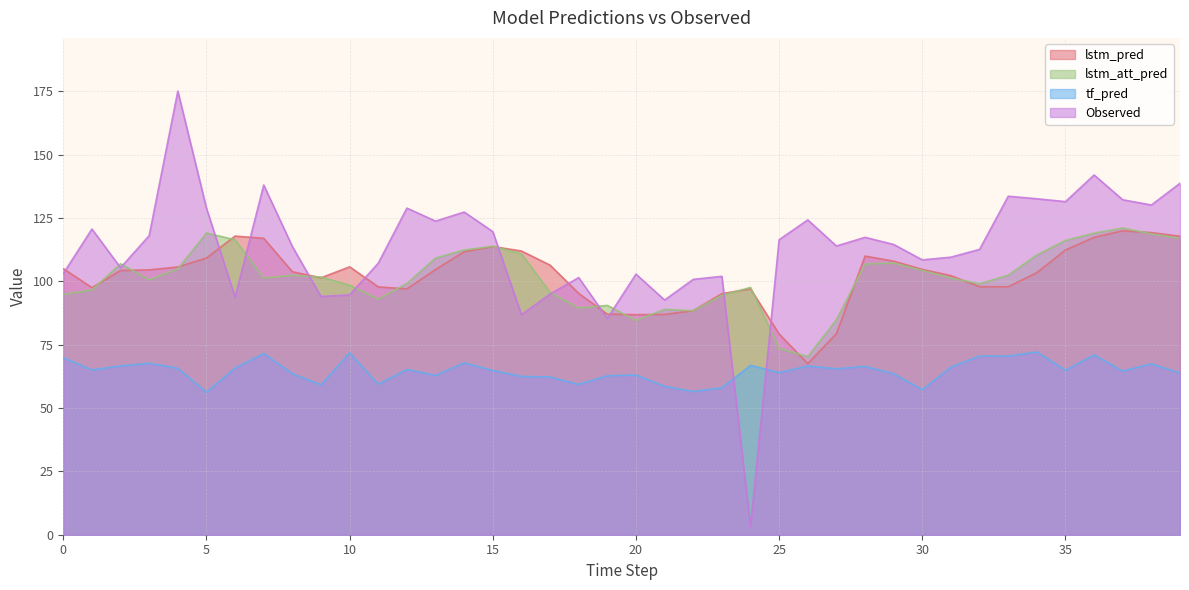

What is the spread (max minus min) of values at 17?

44.1